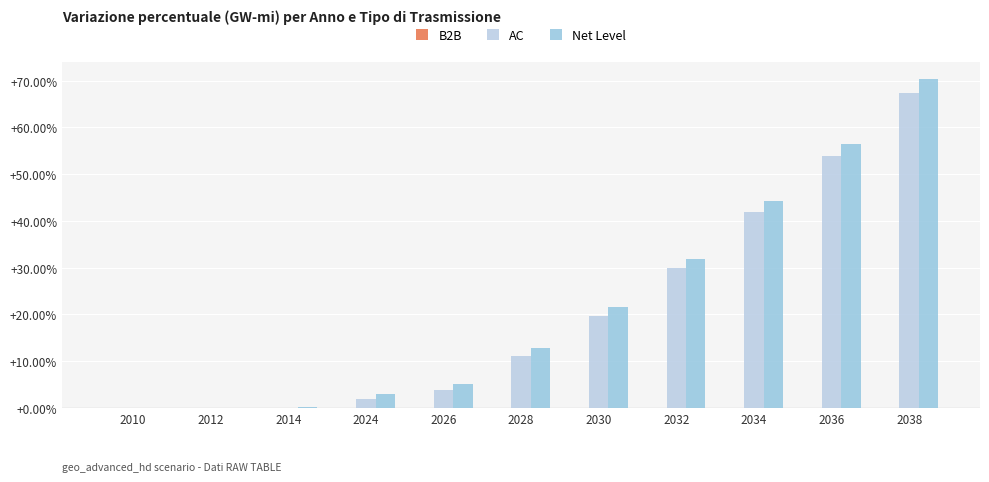

Are the bars grouped side by side (vs. stacked)?

Yes